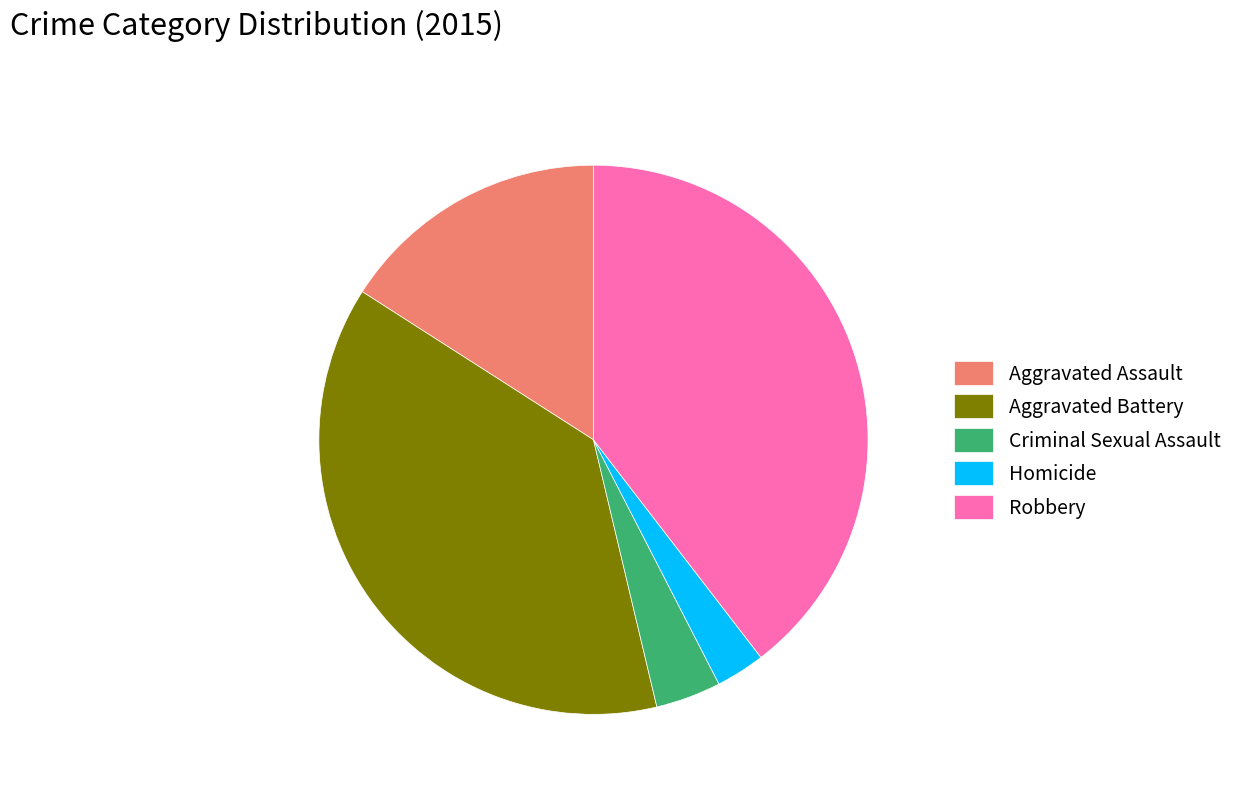

Approximately how many times larger is the value at Robbery compared to Aggravated Assault?

2.5